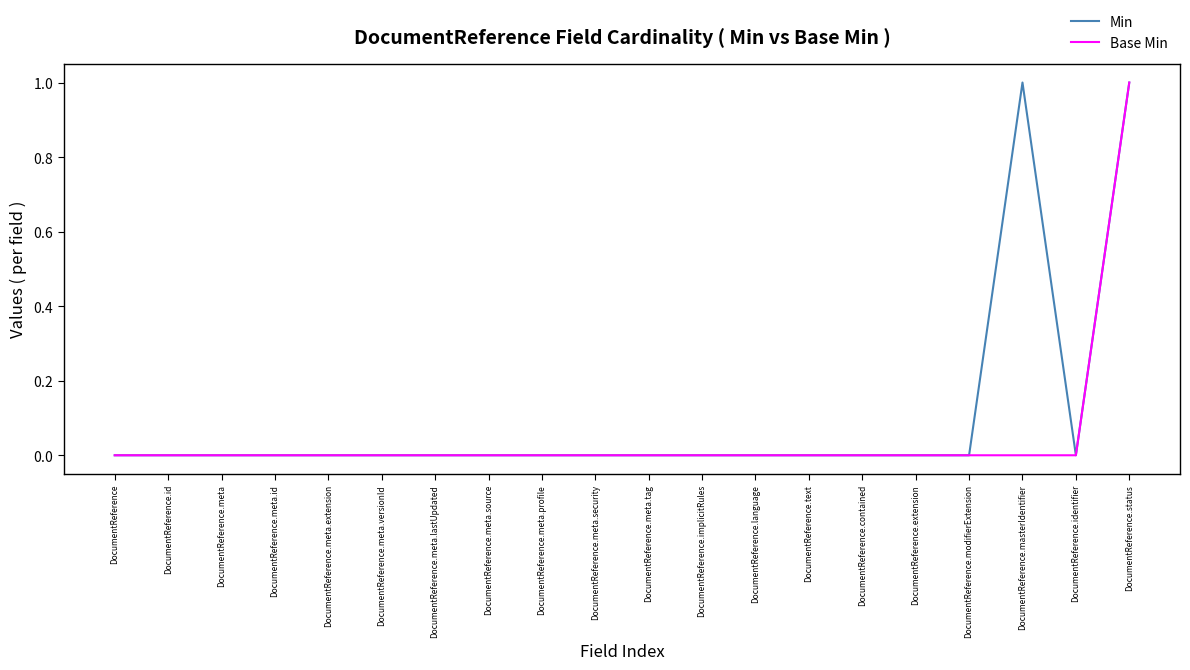

True or false: Min and Base Min cross at least once.

False